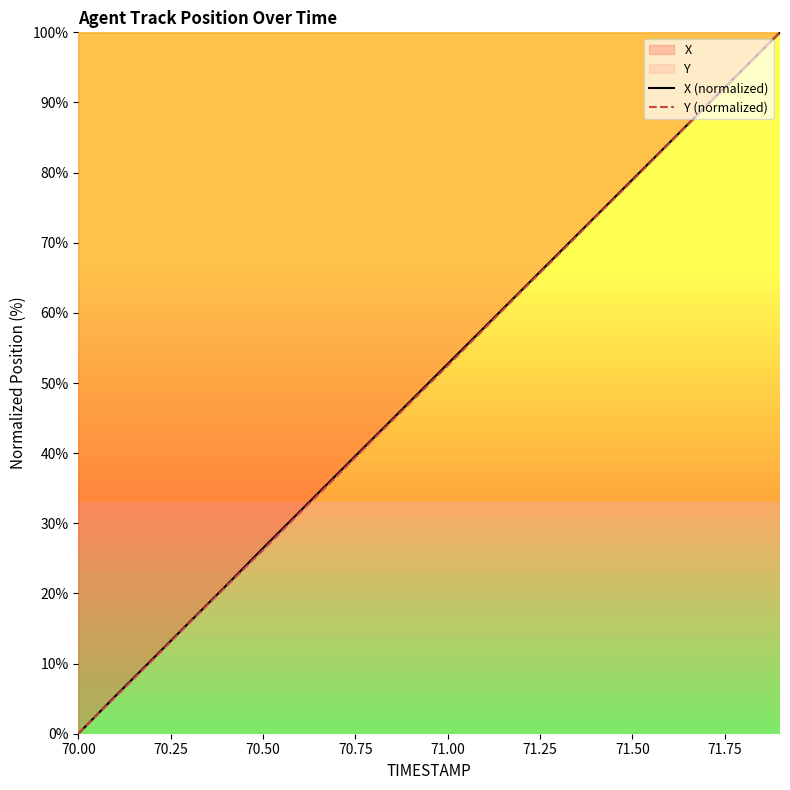

What is the sum of all X (normalized) values?

1001.2